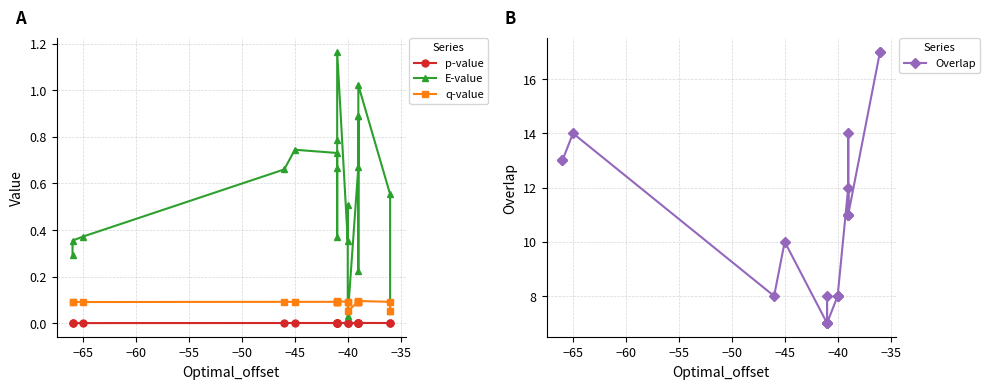

Which series has the largest range (max minus min)?

Overlap